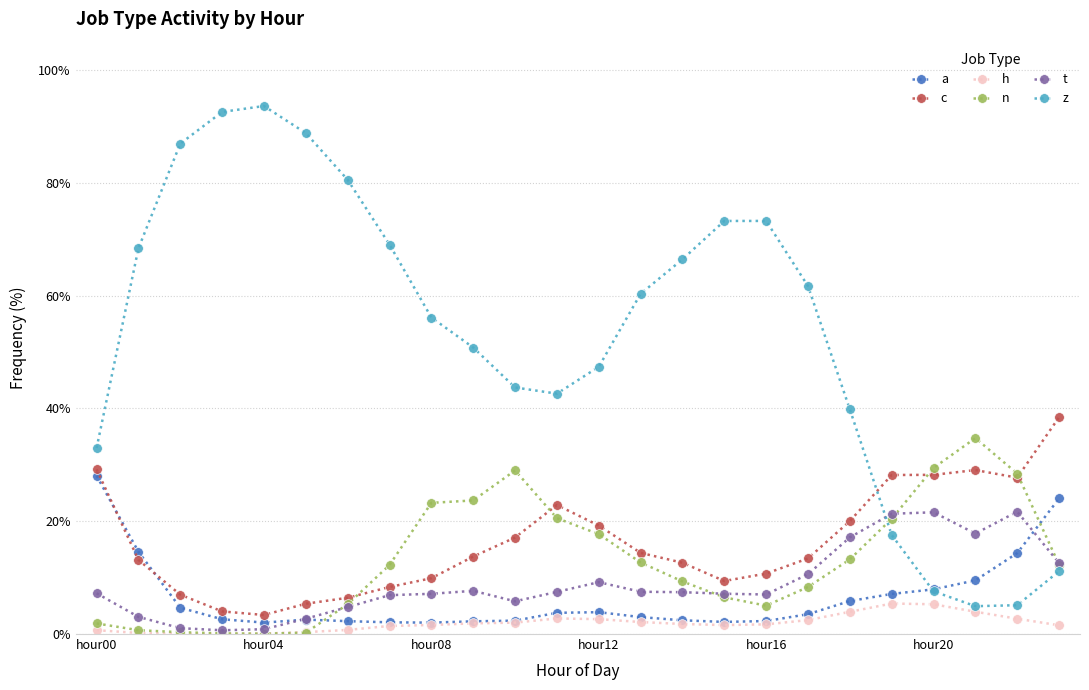

What is the value of the t point at the 13th from the left?

9.2